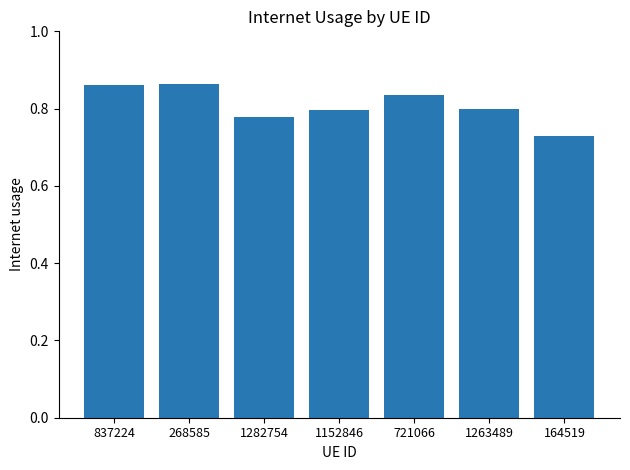

Which category has the lowest value across all series?

164519